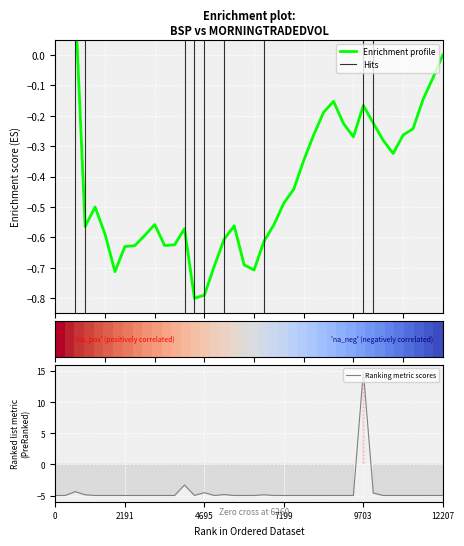

What is the minimum value for Ranking metric scores?

-5.0